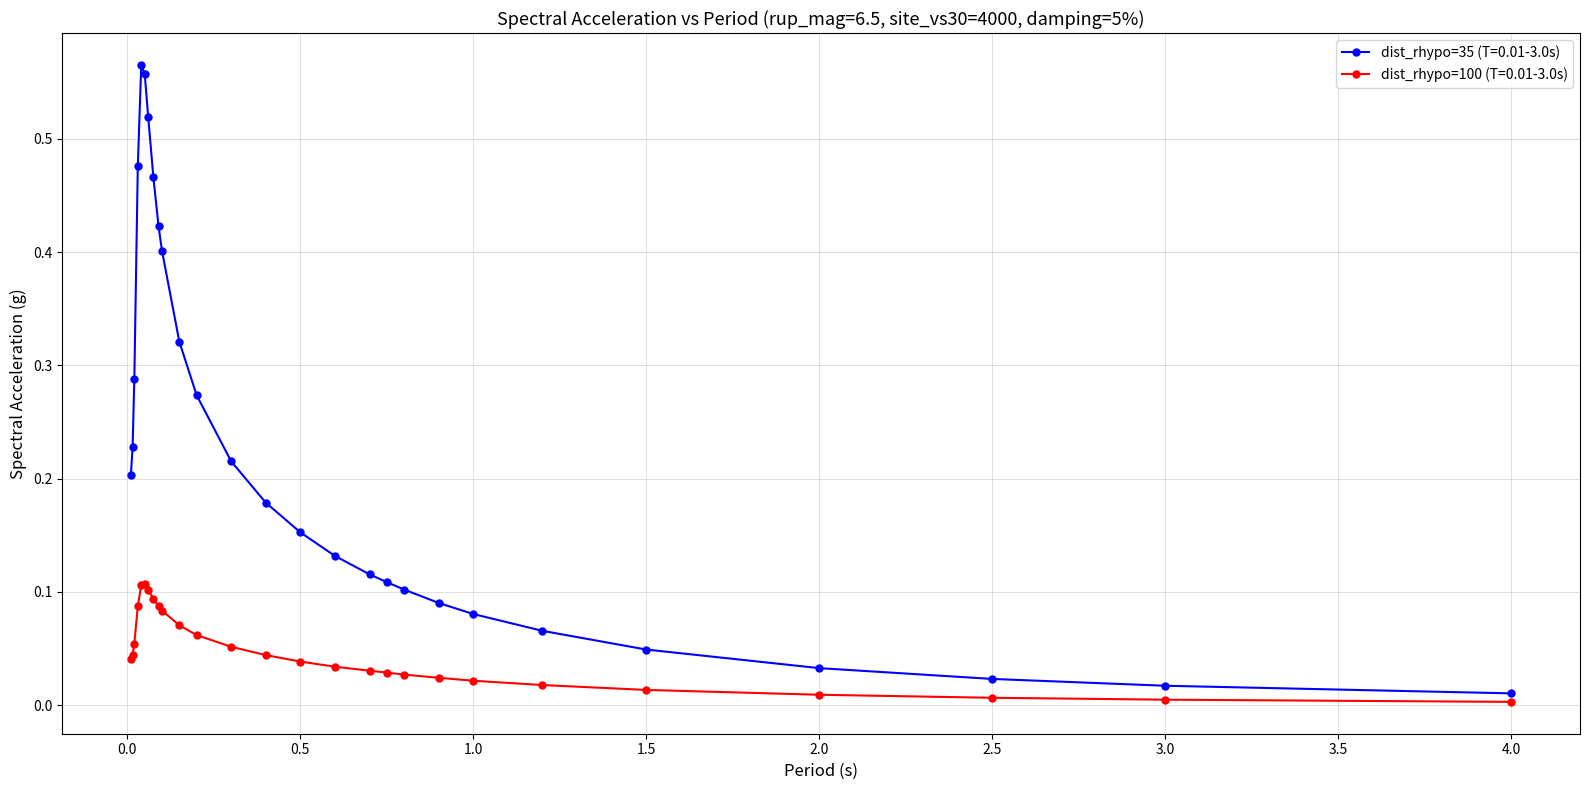

True or false: dist_rhypo=100 (T=0.01-3.0s) has more than 0 interior local peaks.

True